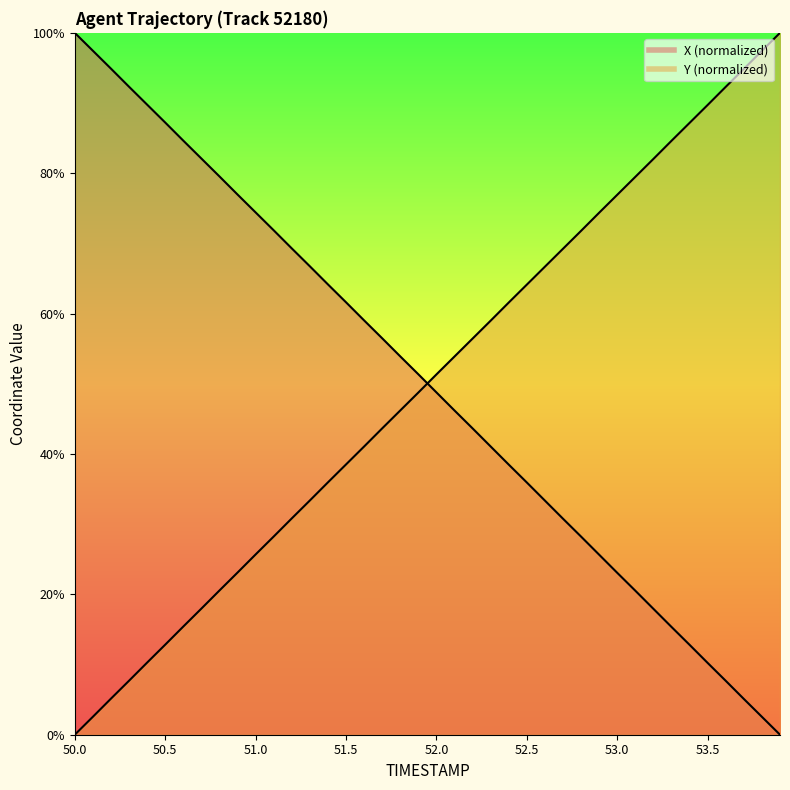

At how many categories does at least one series exceed 14?

40